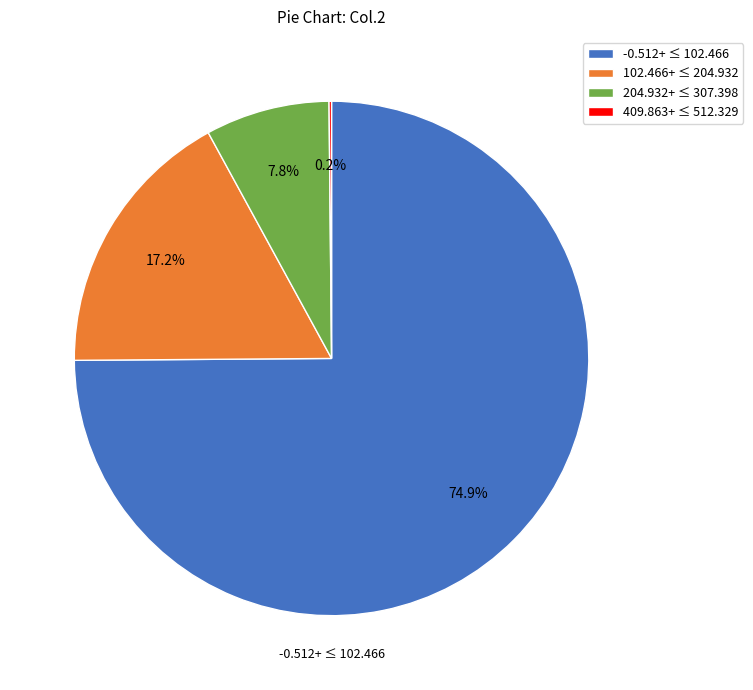

What is the total percentage of 102.466+ ≤ 204.932 and 204.932+ ≤ 307.398?

25.0%